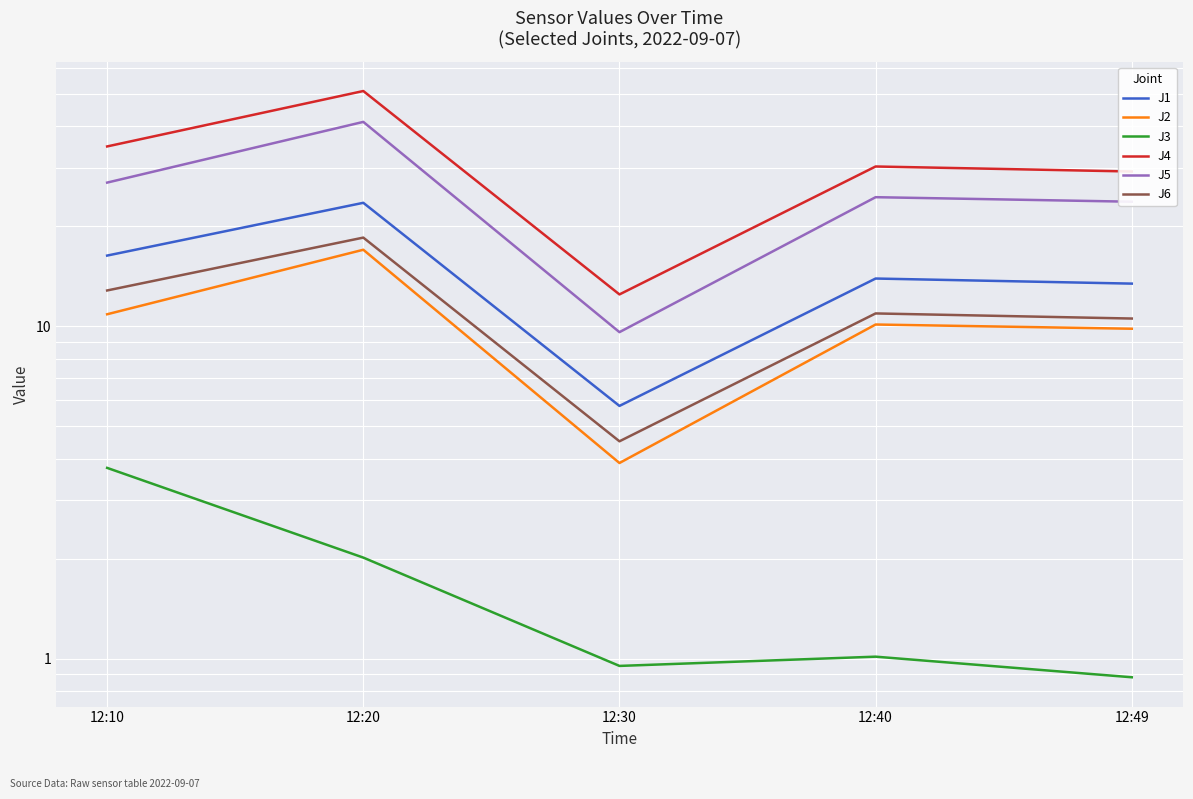

What is the lowest value of the J5 series?

9.6